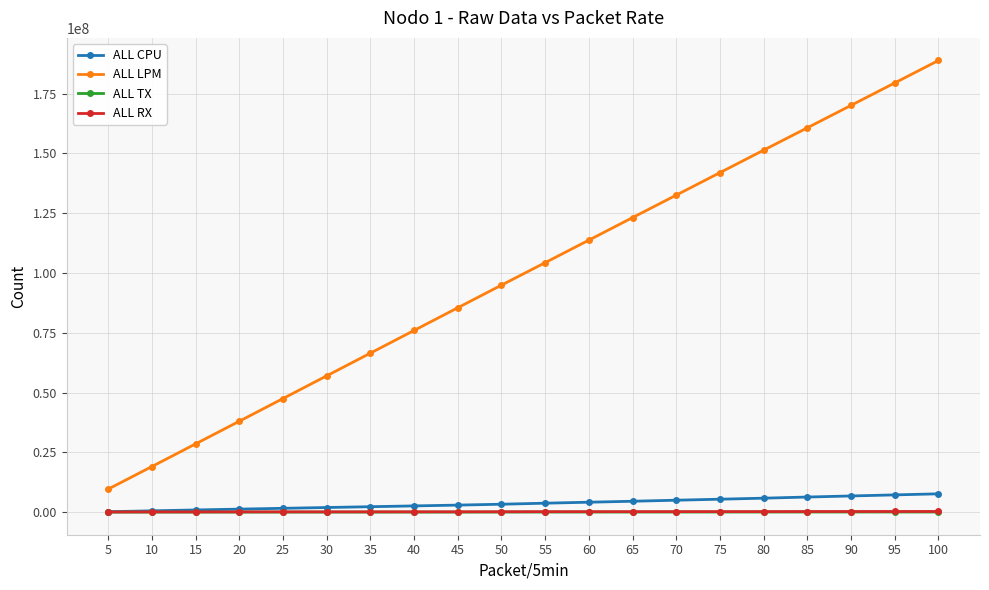

Which category has the highest value across all series?

100